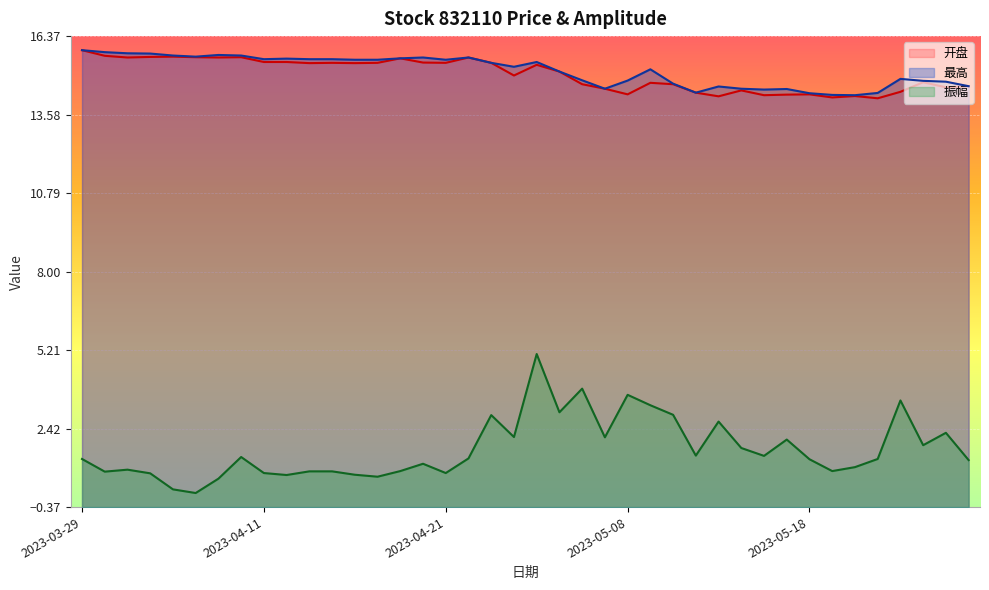

What is the label of the 5th point from the left?

2023-04-04